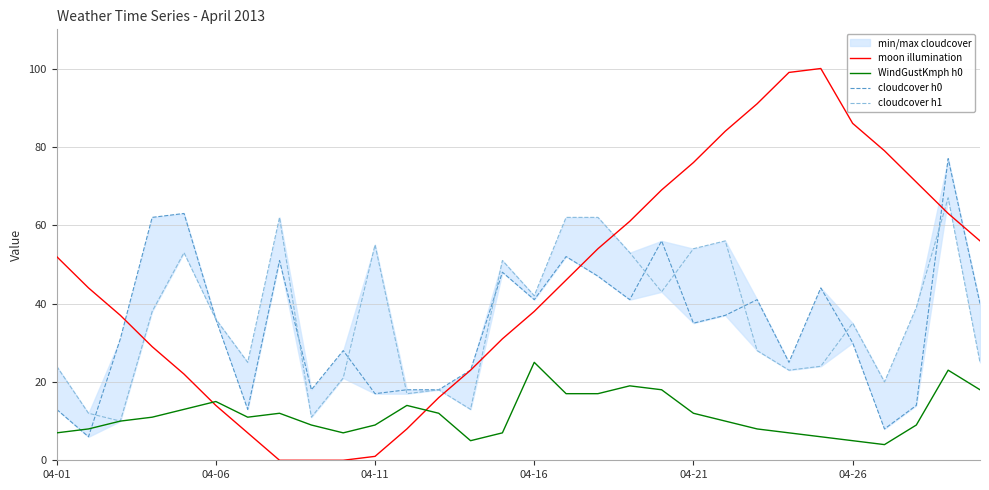

What is the highest value of the moon illumination series?

100